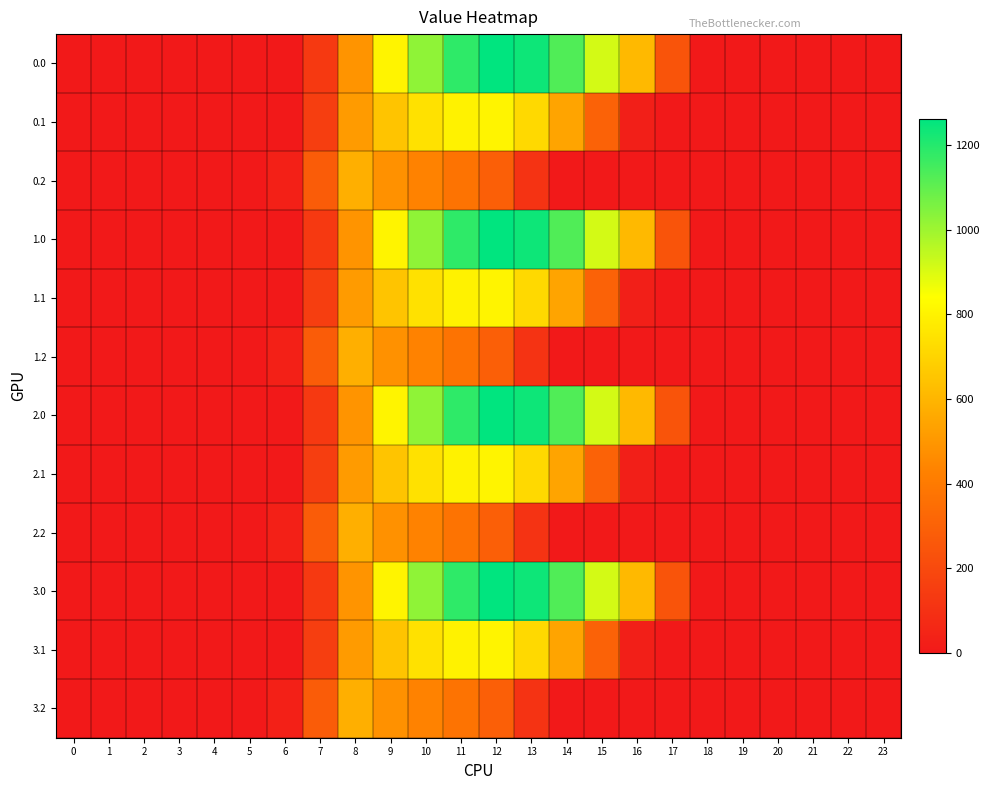

Reading left to right, extract all data points from this chart.

0.0: 0=0.0	1=0.0	2=0.0	3=0.0	4=0.0	5=0.0	6=0.0	7=134.3	8=489.3	9=804.0	10=1023.2	11=1185.2	12=1261.6	13=1237.4	14=1128.6	15=911.8	16=613.0	17=243.5	18=0.0	19=0.0	20=0.0	21=0.0	22=0.0	23=0.0
0.1: 0=0.0	1=0.0	2=0.0	3=0.0	4=0.0	5=0.0	6=0.0	7=153.2	8=514.8	9=646.9	10=742.1	11=800.2	12=806.9	13=715.3	14=544.1	15=301.4	16=26.8	17=0.0	18=0.0	19=0.0	20=0.0	21=0.0	22=0.0	23=0.0
0.2: 0=0.0	1=0.0	2=0.0	3=0.0	4=0.0	5=0.0	6=29.3	7=276.9	8=576.6	9=480.7	10=430.5	11=374.4	12=289.5	13=107.8	14=0.0	15=0.0	16=0.0	17=0.0	18=0.0	19=0.0	20=0.0	21=0.0	22=0.0	23=0.0
1.0: 0=0.0	1=0.0	2=0.0	3=0.0	4=0.0	5=0.0	6=0.0	7=134.3	8=489.3	9=804.0	10=1023.2	11=1185.2	12=1261.6	13=1237.4	14=1128.6	15=911.8	16=613.0	17=243.5	18=0.0	19=0.0	20=0.0	21=0.0	22=0.0	23=0.0
1.1: 0=0.0	1=0.0	2=0.0	3=0.0	4=0.0	5=0.0	6=0.0	7=153.2	8=514.8	9=646.9	10=742.1	11=800.2	12=806.9	13=715.3	14=544.1	15=301.4	16=26.8	17=0.0	18=0.0	19=0.0	20=0.0	21=0.0	22=0.0	23=0.0
1.2: 0=0.0	1=0.0	2=0.0	3=0.0	4=0.0	5=0.0	6=29.3	7=276.9	8=576.6	9=480.7	10=430.5	11=374.4	12=289.5	13=107.8	14=0.0	15=0.0	16=0.0	17=0.0	18=0.0	19=0.0	20=0.0	21=0.0	22=0.0	23=0.0
2.0: 0=0.0	1=0.0	2=0.0	3=0.0	4=0.0	5=0.0	6=0.0	7=134.3	8=489.3	9=804.0	10=1023.2	11=1185.2	12=1261.6	13=1237.4	14=1128.6	15=911.8	16=613.0	17=243.5	18=0.0	19=0.0	20=0.0	21=0.0	22=0.0	23=0.0
2.1: 0=0.0	1=0.0	2=0.0	3=0.0	4=0.0	5=0.0	6=0.0	7=153.2	8=514.8	9=646.9	10=742.1	11=800.2	12=806.9	13=715.3	14=544.1	15=301.4	16=26.8	17=0.0	18=0.0	19=0.0	20=0.0	21=0.0	22=0.0	23=0.0
2.2: 0=0.0	1=0.0	2=0.0	3=0.0	4=0.0	5=0.0	6=29.3	7=276.9	8=576.6	9=480.7	10=430.5	11=374.4	12=289.5	13=107.8	14=0.0	15=0.0	16=0.0	17=0.0	18=0.0	19=0.0	20=0.0	21=0.0	22=0.0	23=0.0
3.0: 0=0.0	1=0.0	2=0.0	3=0.0	4=0.0	5=0.0	6=0.0	7=134.3	8=489.3	9=804.0	10=1023.2	11=1185.2	12=1261.6	13=1237.4	14=1128.6	15=911.8	16=613.0	17=243.5	18=0.0	19=0.0	20=0.0	21=0.0	22=0.0	23=0.0
3.1: 0=0.0	1=0.0	2=0.0	3=0.0	4=0.0	5=0.0	6=0.0	7=153.2	8=514.8	9=646.9	10=742.1	11=800.2	12=806.9	13=715.3	14=544.1	15=301.4	16=26.8	17=0.0	18=0.0	19=0.0	20=0.0	21=0.0	22=0.0	23=0.0
3.2: 0=0.0	1=0.0	2=0.0	3=0.0	4=0.0	5=0.0	6=29.3	7=276.9	8=576.6	9=480.7	10=430.5	11=374.4	12=289.5	13=107.8	14=0.0	15=0.0	16=0.0	17=0.0	18=0.0	19=0.0	20=0.0	21=0.0	22=0.0	23=0.0